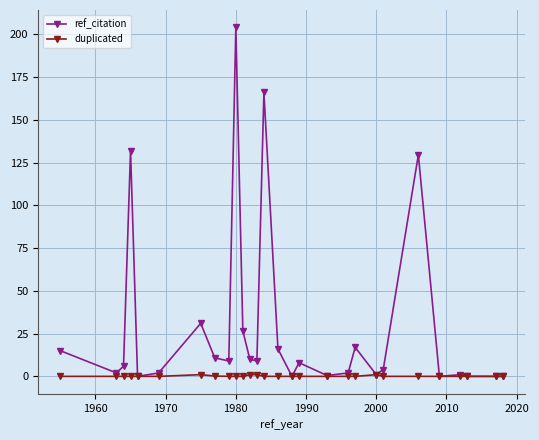

List the series in order of their overall mean, lowest first.

duplicated, ref_citation